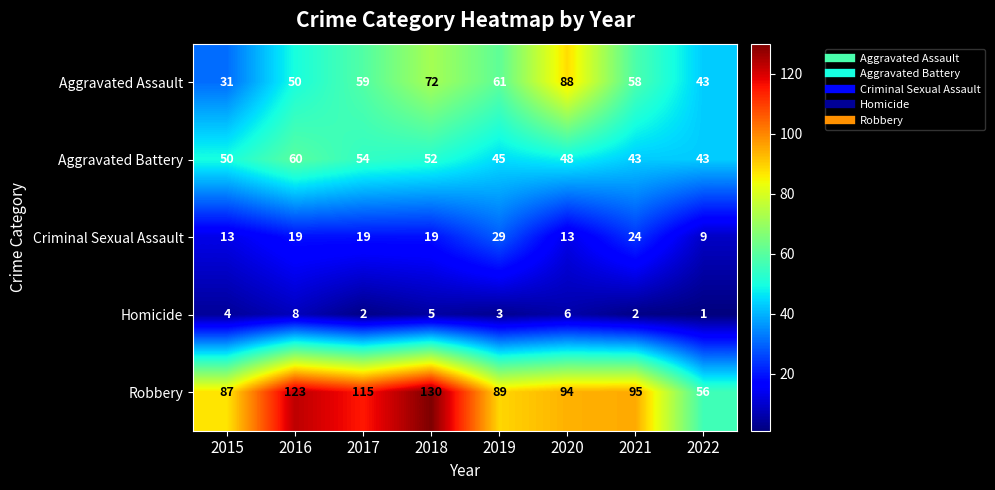

What is the sum of the Aggravated Assault values at 2015 and 2019?

92